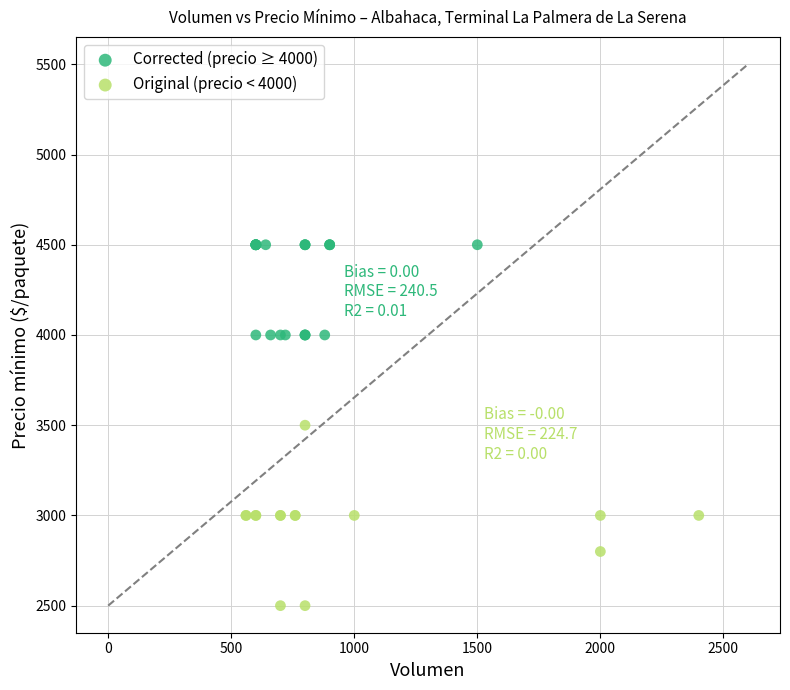

Which series reaches the maximum Y coordinate?

Corrected (precio ≥ 4000)